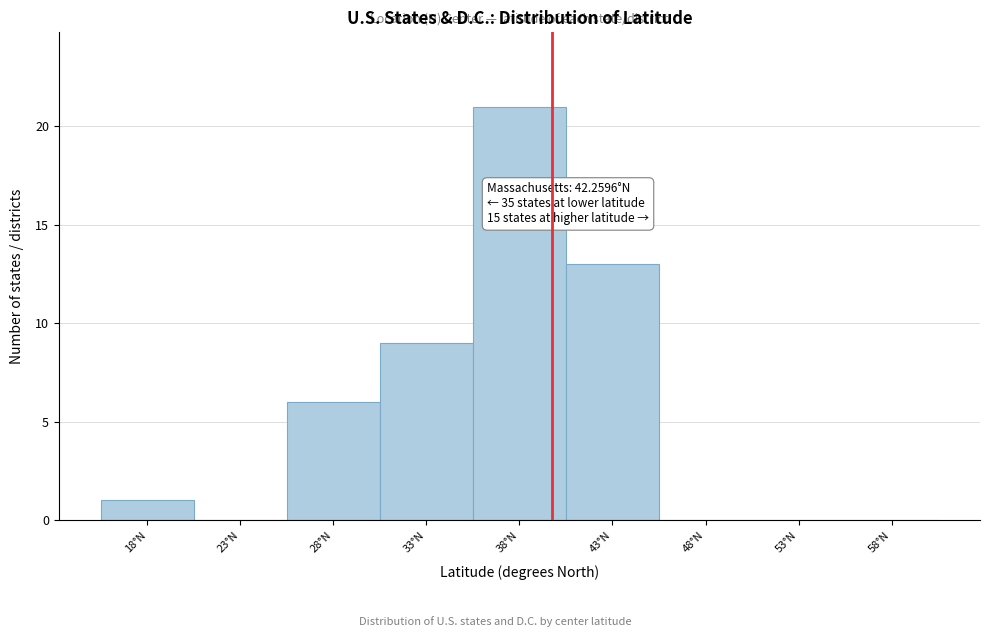

Reading left to right, what are all the values shown in this chart?

18°N=1	23°N=0	28°N=6	33°N=9	38°N=21	43°N=13	48°N=0	53°N=0	58°N=0